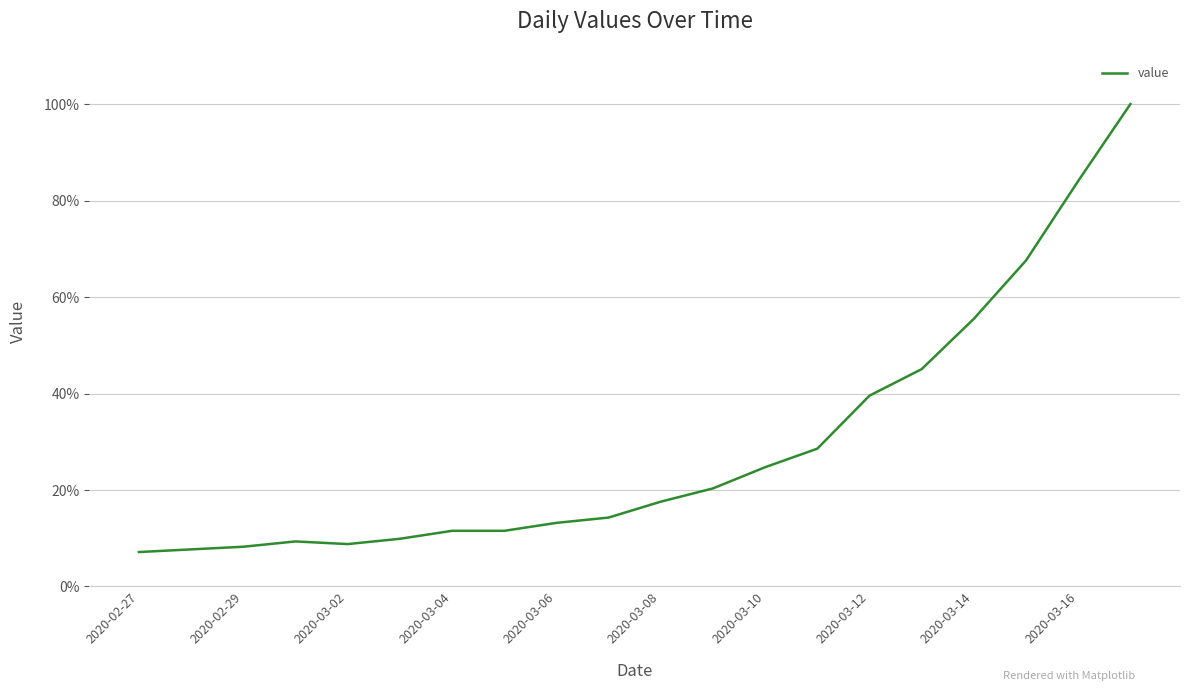

What is the minimum value shown in the chart?

7.1